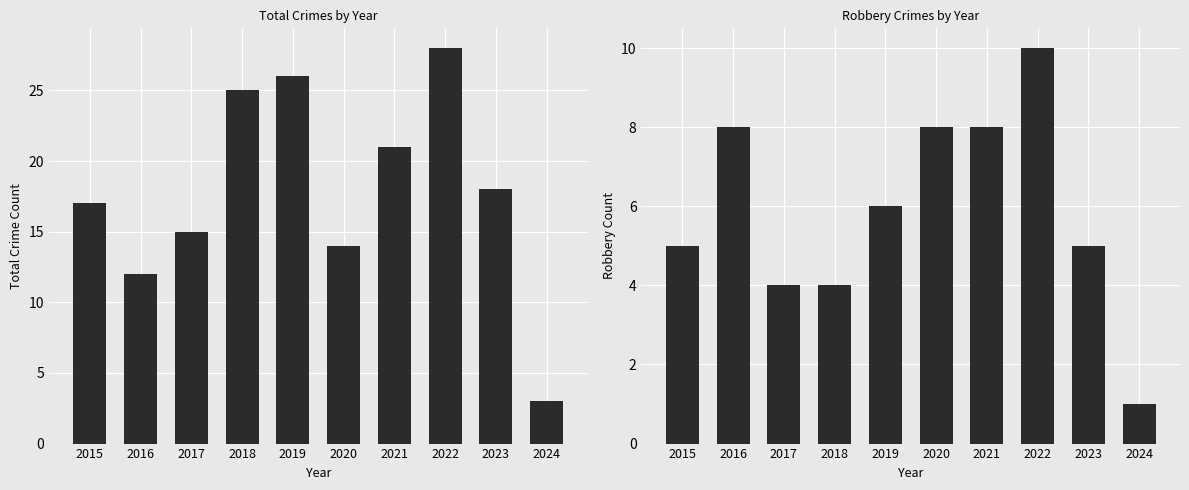

The value of Robbery at 2016 is 8. True or false?

True